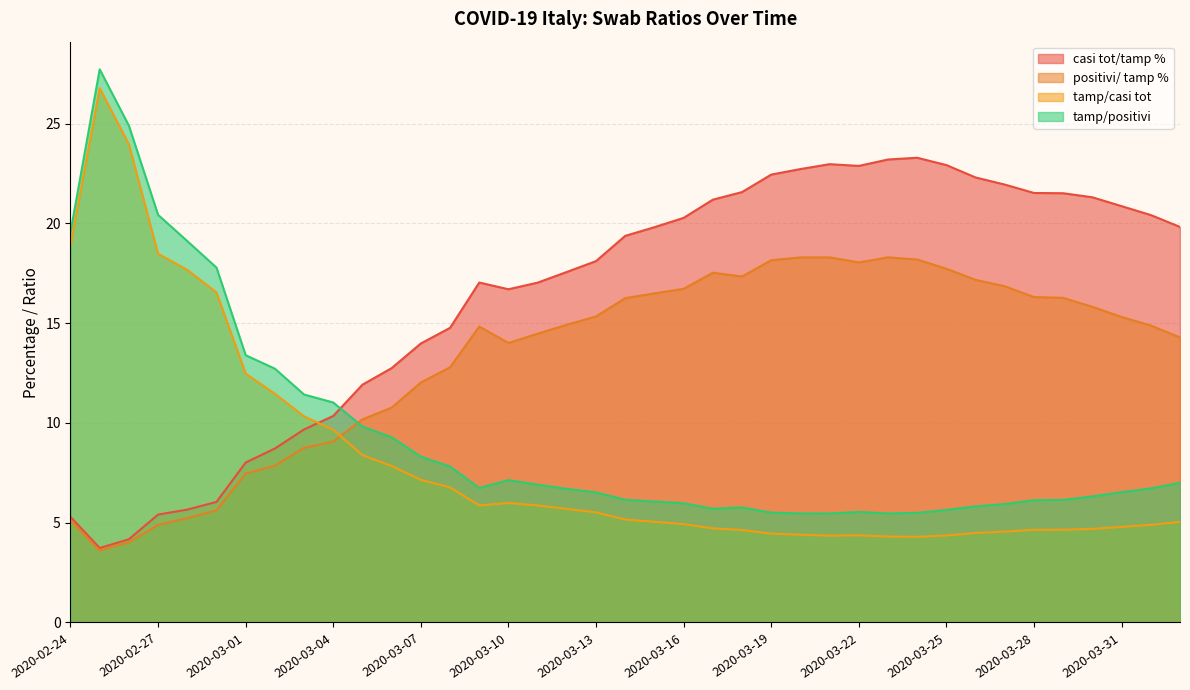

Which series has the largest total across all categories?

casi tot/tamp %